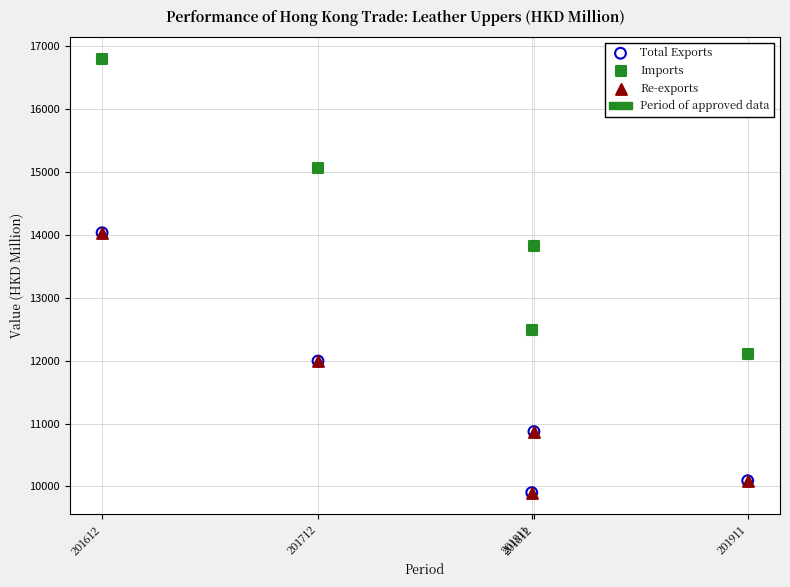

Which series reaches the maximum Y coordinate?

Imports